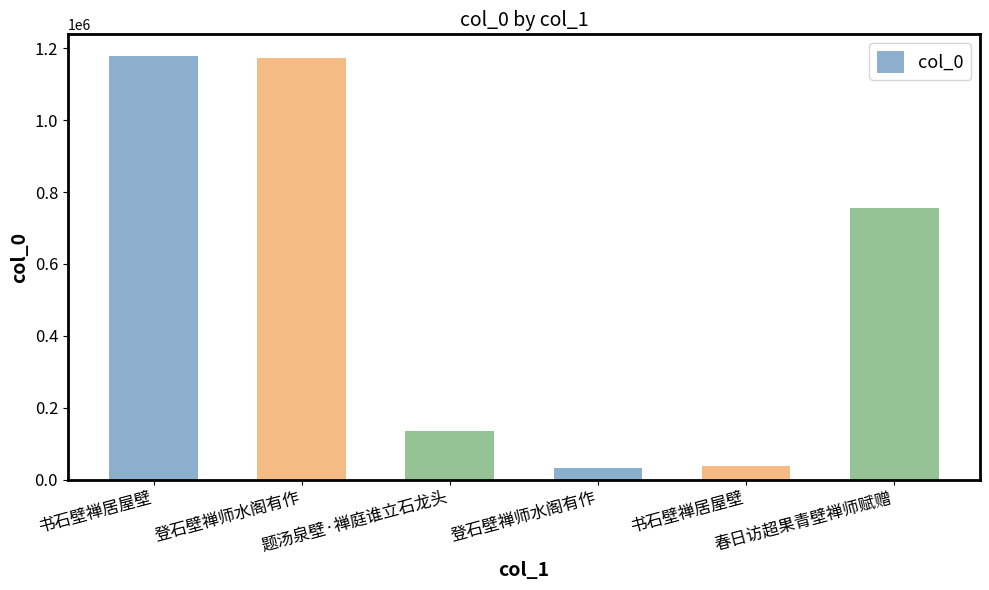

Reading left to right, list all the values displayed in this chart.

1180296	1174816	135493	32151	37769	756457